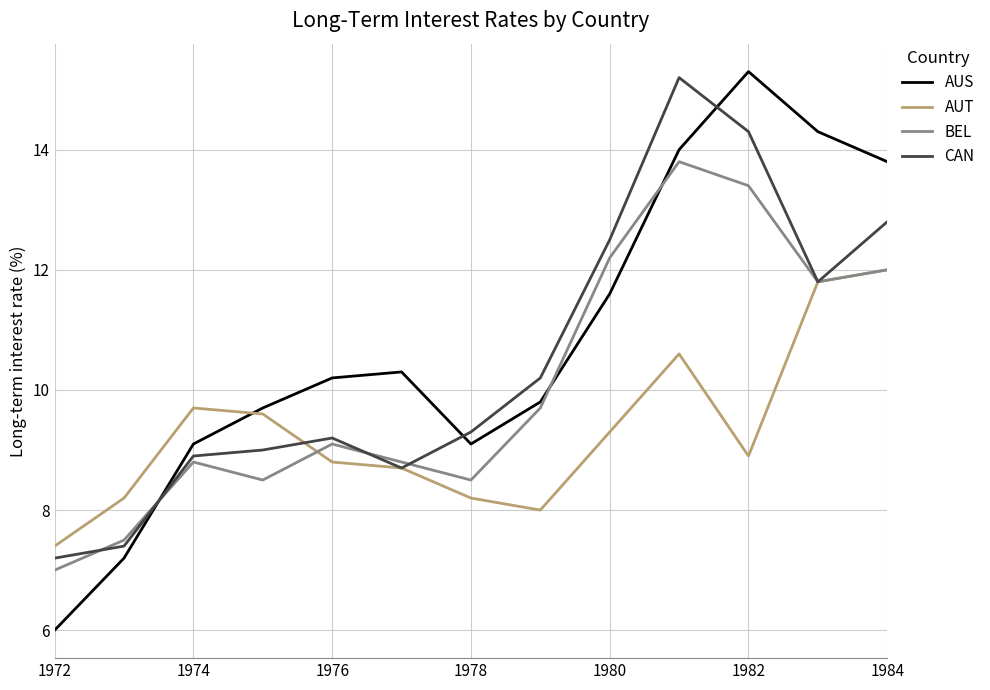

Reading left to right, what are all the values shown in this chart?

AUS: 6.0	7.2	9.1	9.7	10.2	10.3	9.1	9.8	11.6	14.0	15.3	14.3	13.8
AUT: 7.4	8.2	9.7	9.6	8.8	8.7	8.2	8.0	9.3	10.6	8.9	11.8	12.0
BEL: 7.0	7.5	8.8	8.5	9.1	8.8	8.5	9.7	12.2	13.8	13.4	11.8	12.0
CAN: 7.2	7.4	8.9	9.0	9.2	8.7	9.3	10.2	12.5	15.2	14.3	11.8	12.8